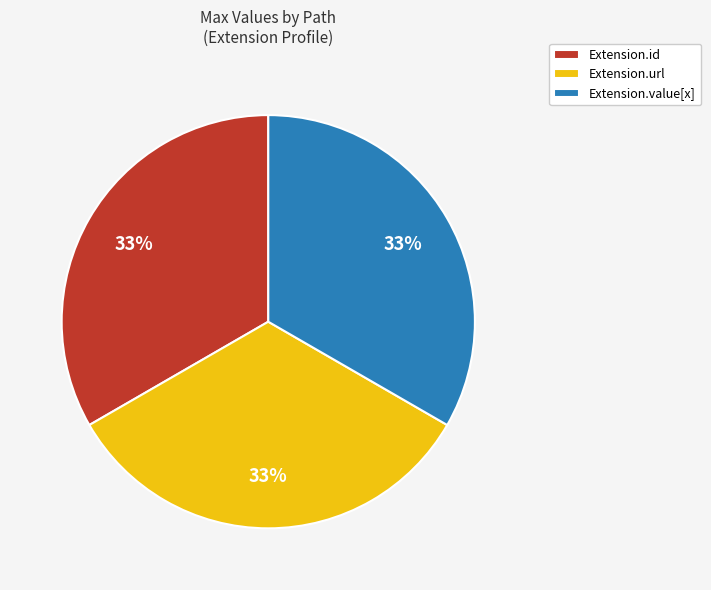

Do Extension.id and Extension.url together represent more than half of the pie?

Yes